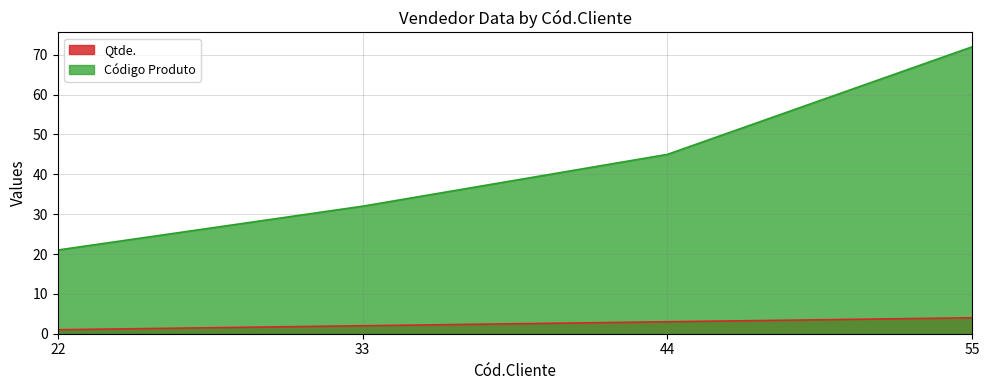

True or false: Código Produto has a value of 22 at 44.

False